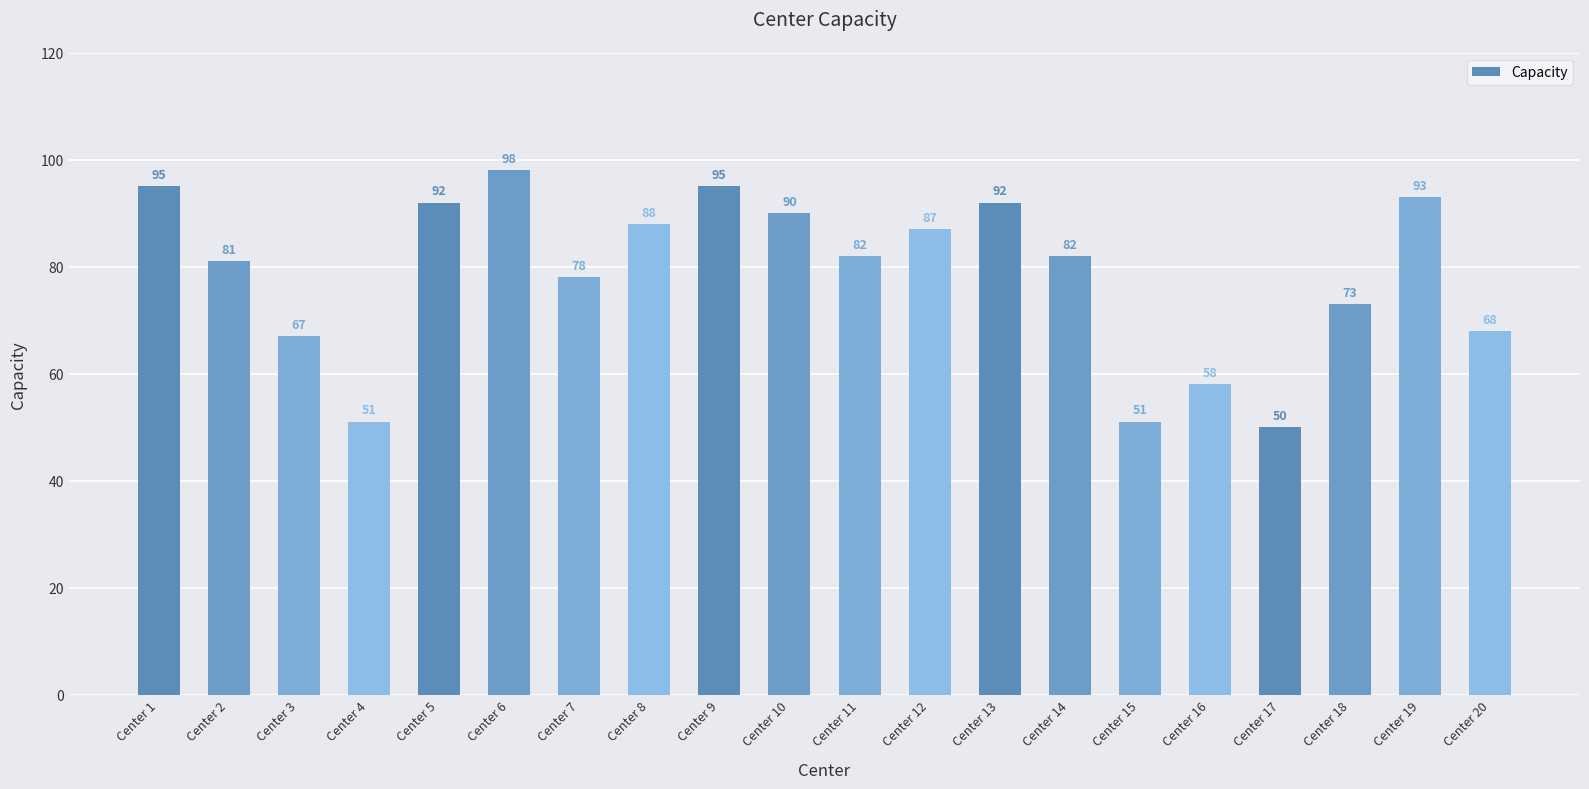

Which category has the highest value across all series?

Center 6